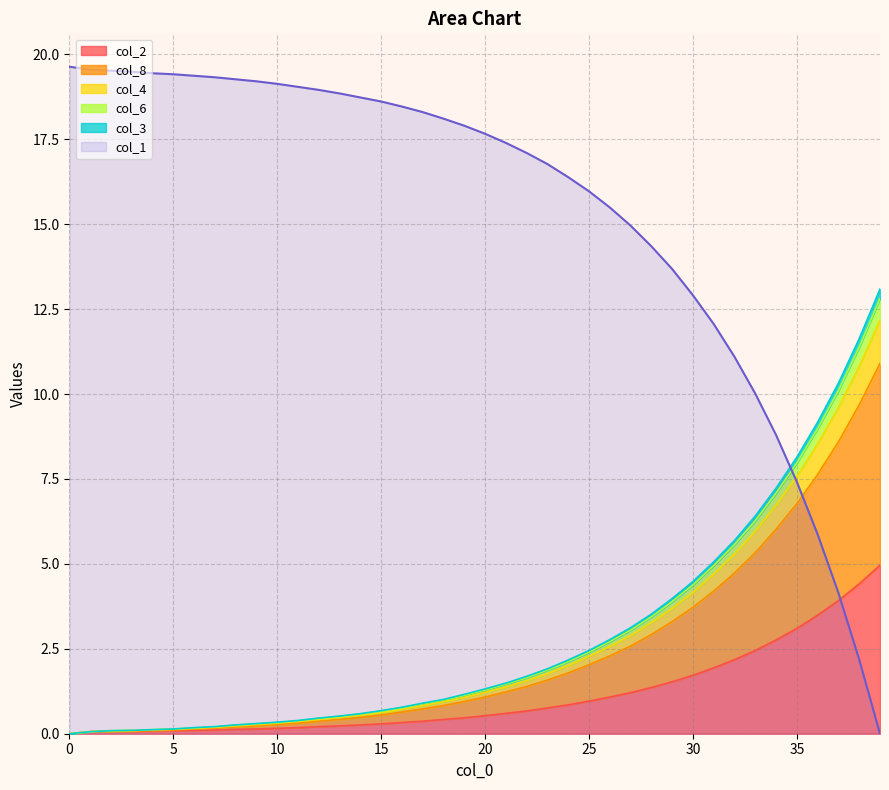

Which label corresponds to the smallest value in the chart?

39